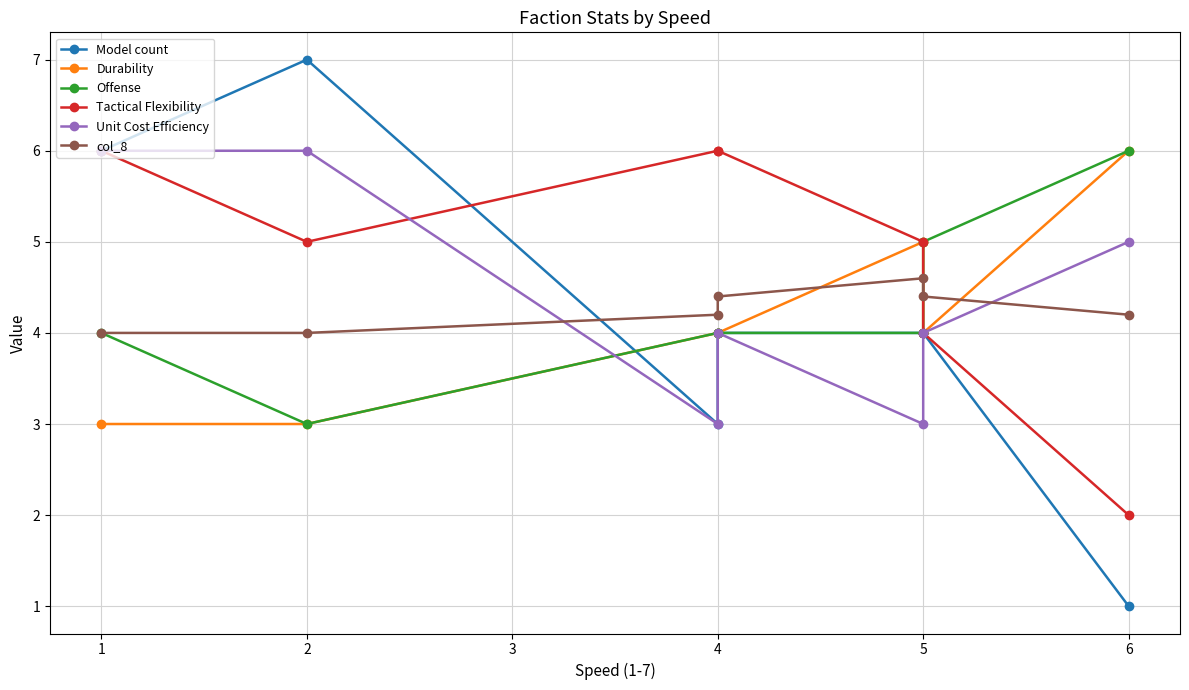

True or false: Durability and Model count intersect in this chart.

True